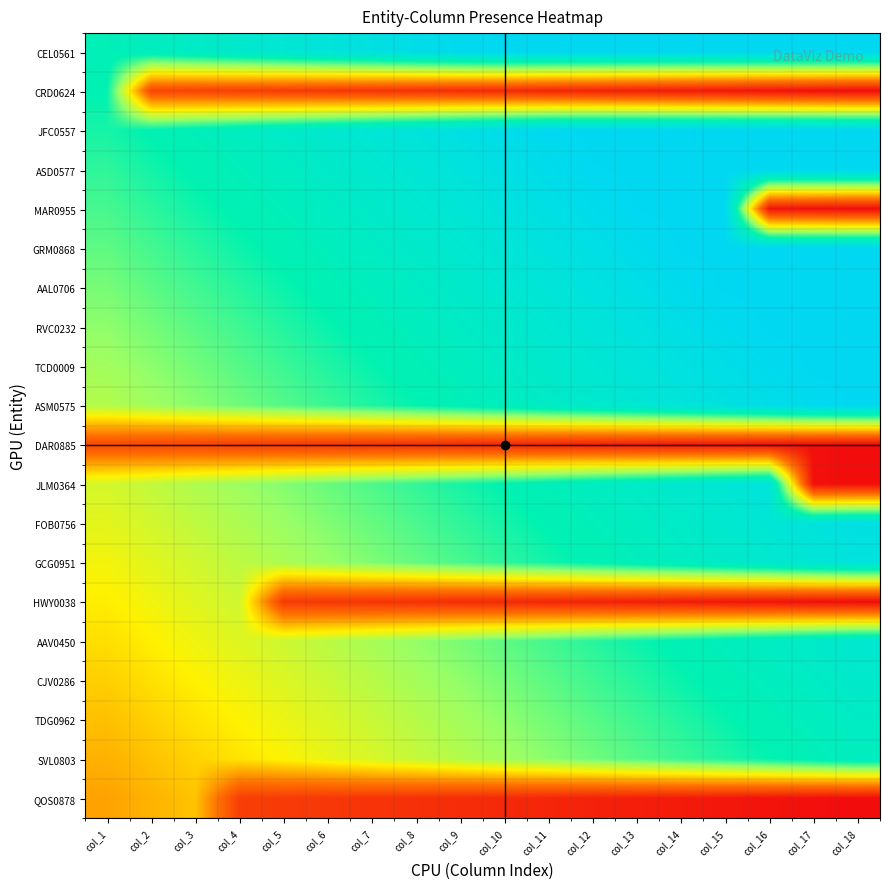

Count the number of categories in the chart.

18